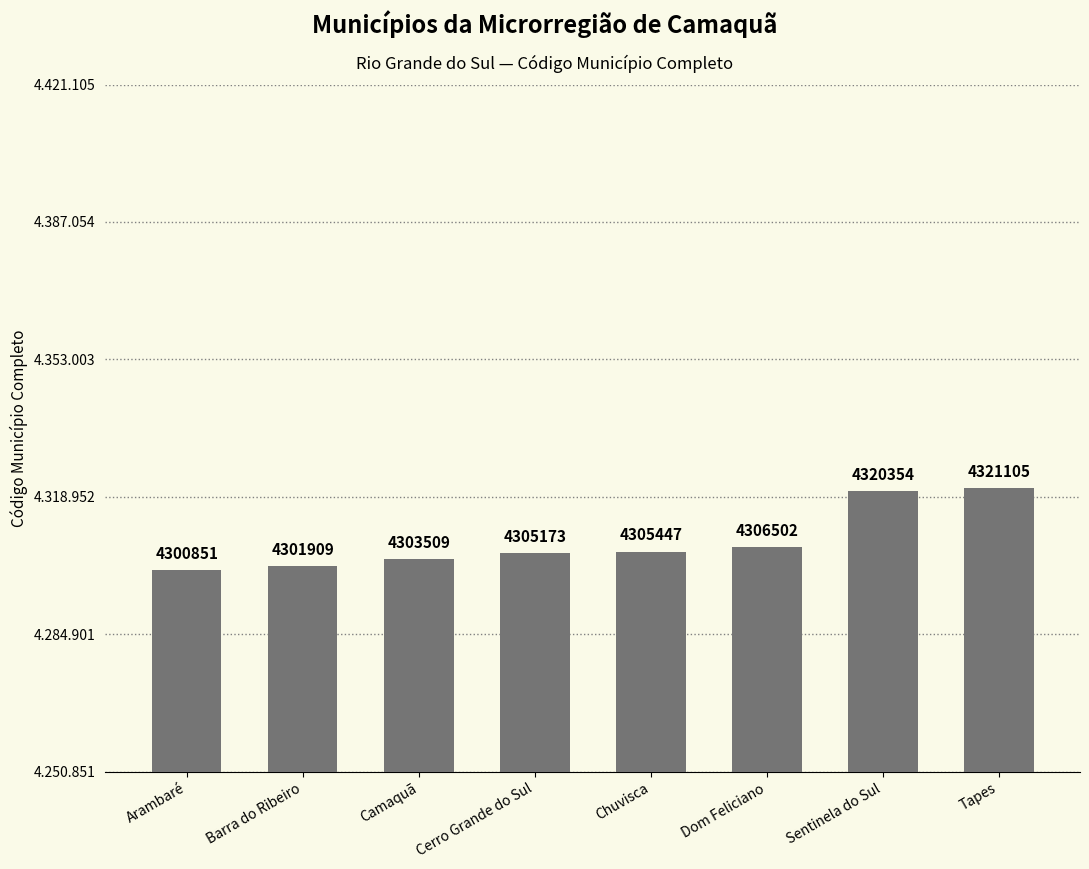

What is the ratio of the value at Arambaré to the value at Cerro Grande do Sul?

1.0